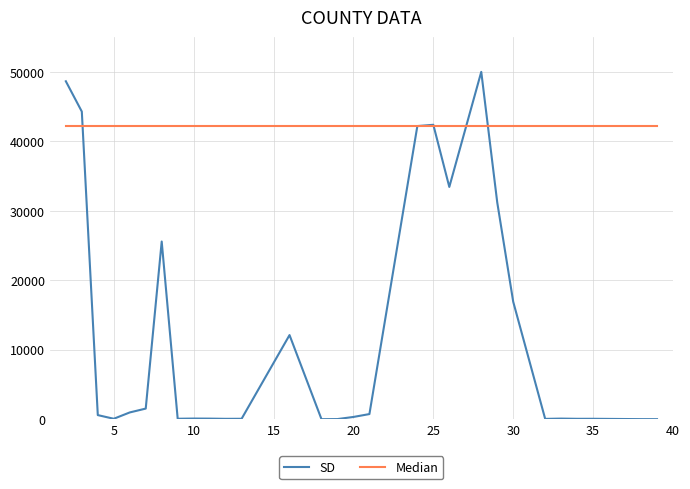

List the series in order of their peak value, lowest first.

Median, SD